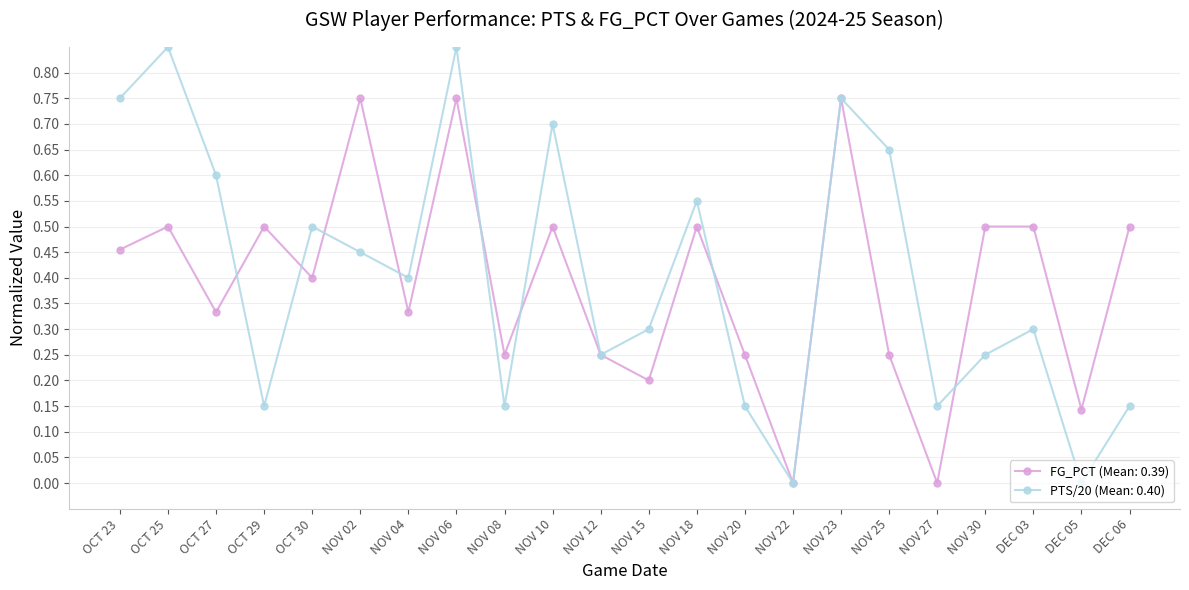

Does the chart have visible grid lines?

Yes